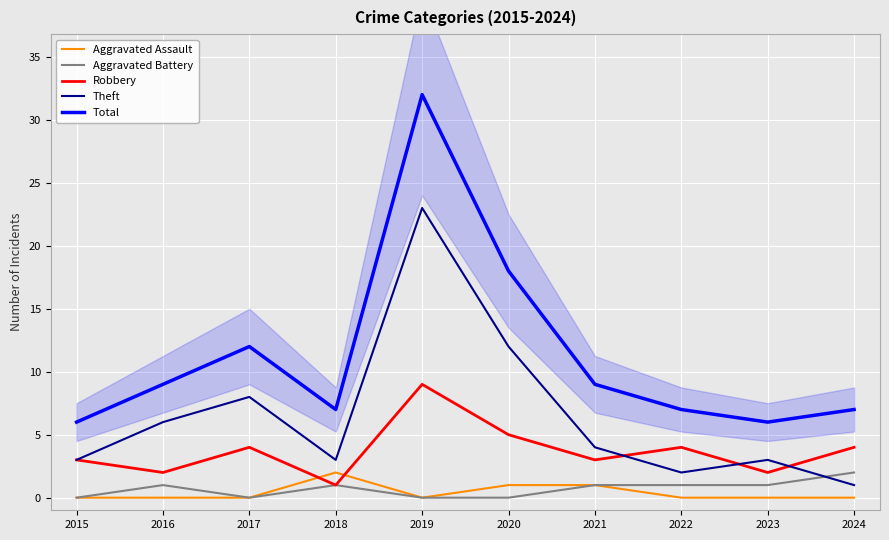

What is the total value across all series at 2019?

64